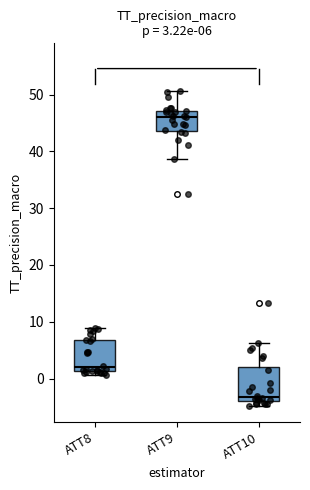

Which box's median line is the highest?

ATT9